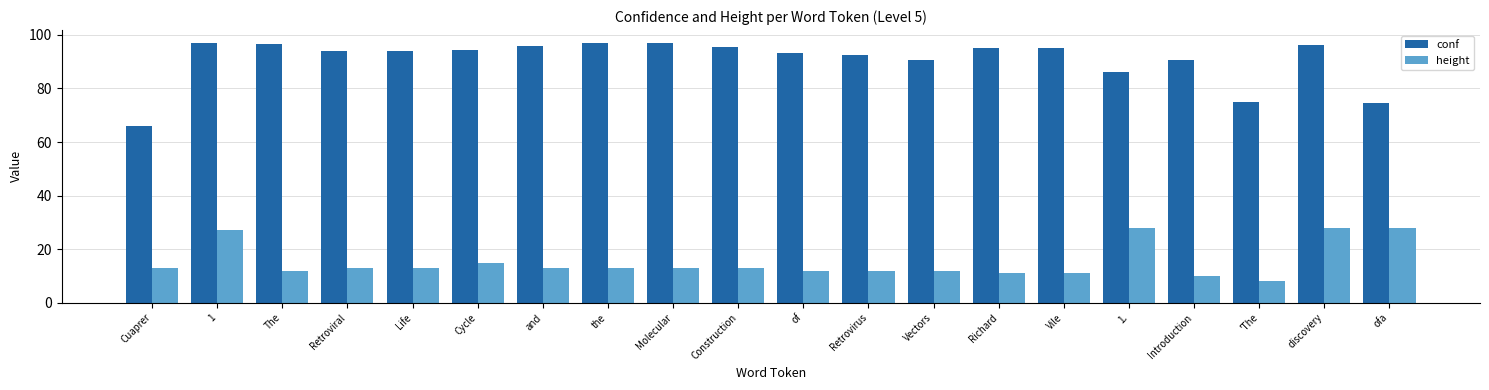

Rank the series by their average value, from highest to lowest.

conf, height